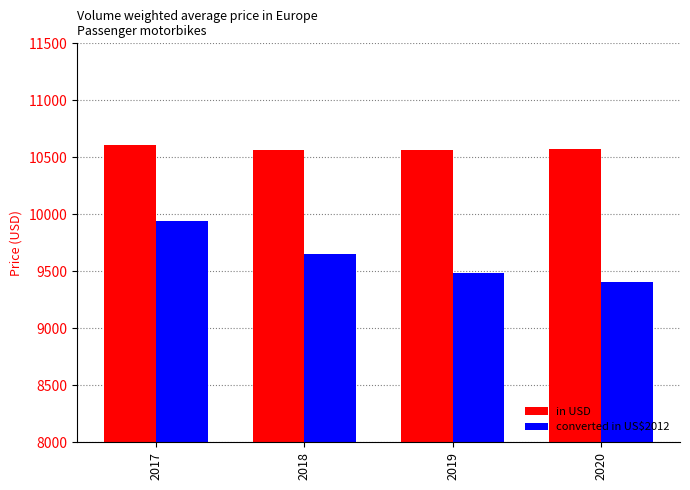

The value of in USD at 2017 is 3414.4. True or false?

False